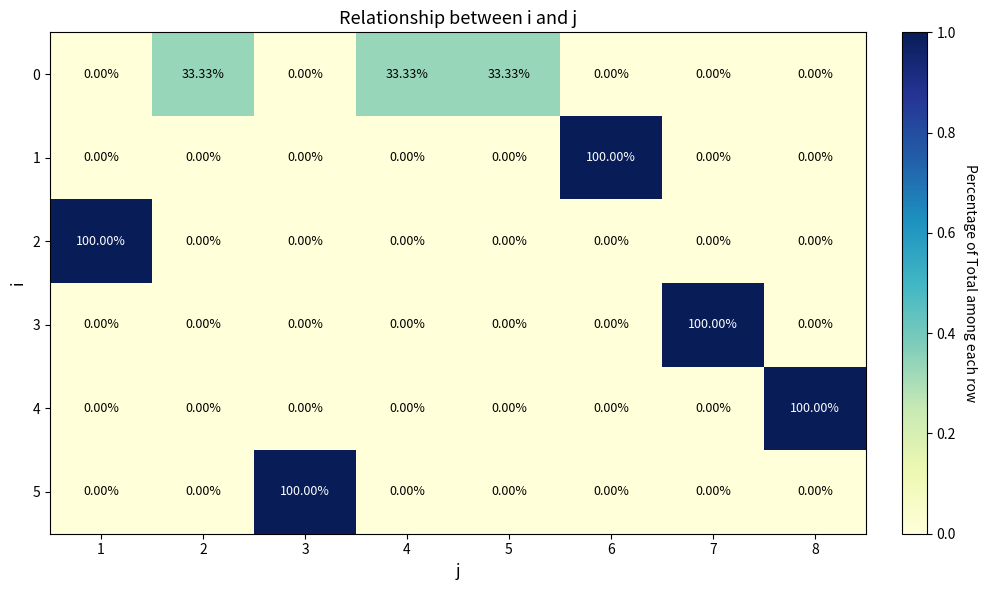

At how many categories does at least one series exceed 0?

8